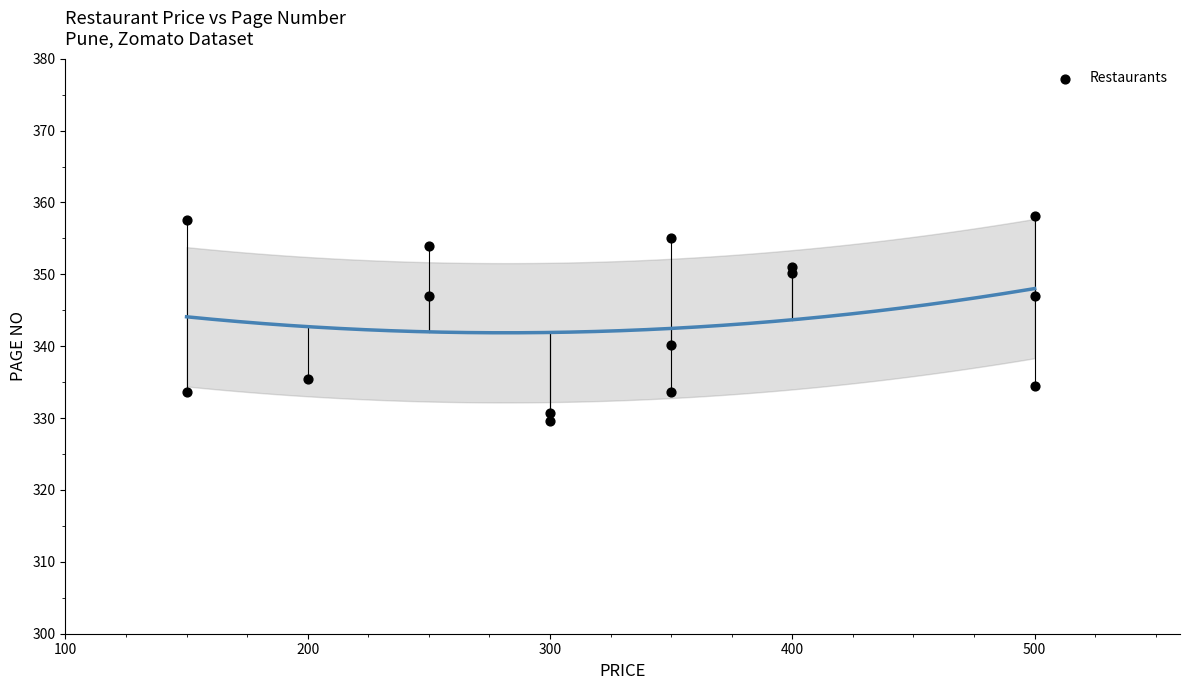

What Y value in the scatter plot is closest to 343?

340.2